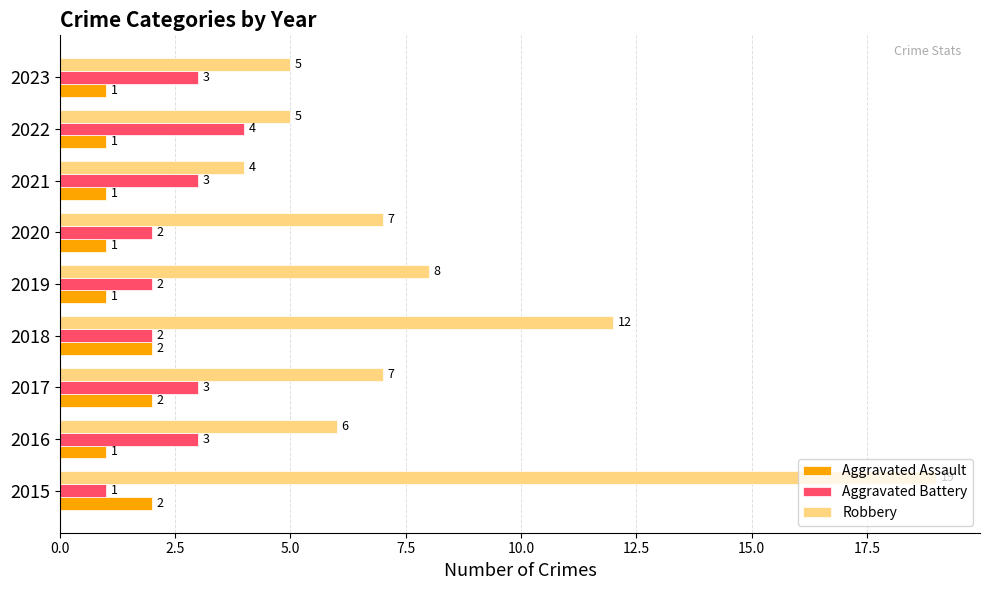

True or false: Robbery has a value of 10 at 2017.

False